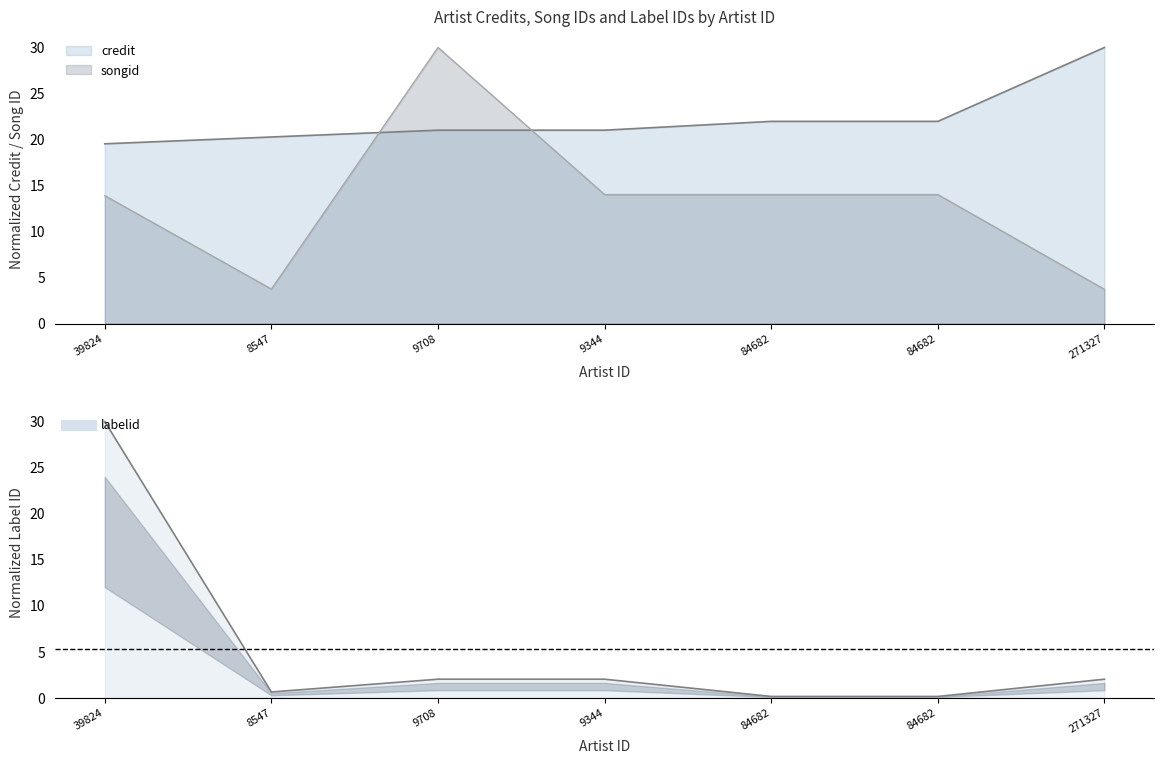

Which has a higher value, 9708 or 271327?

271327